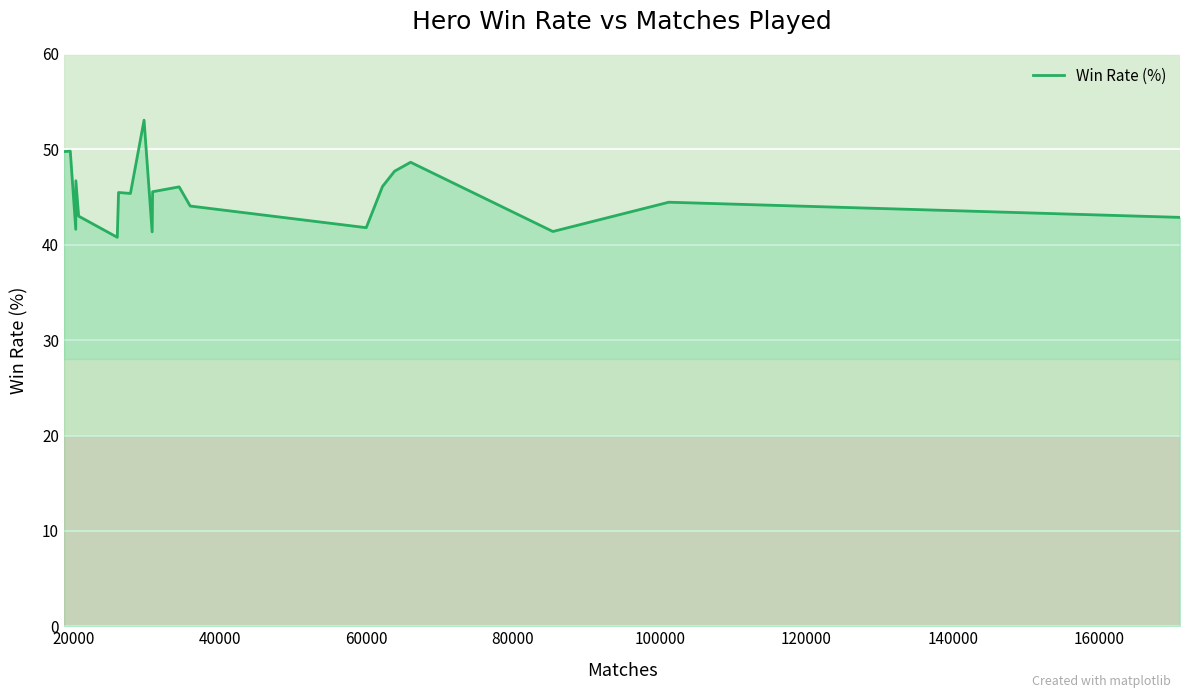

True or false: there are more than 2 points higher than both neighbors.

True